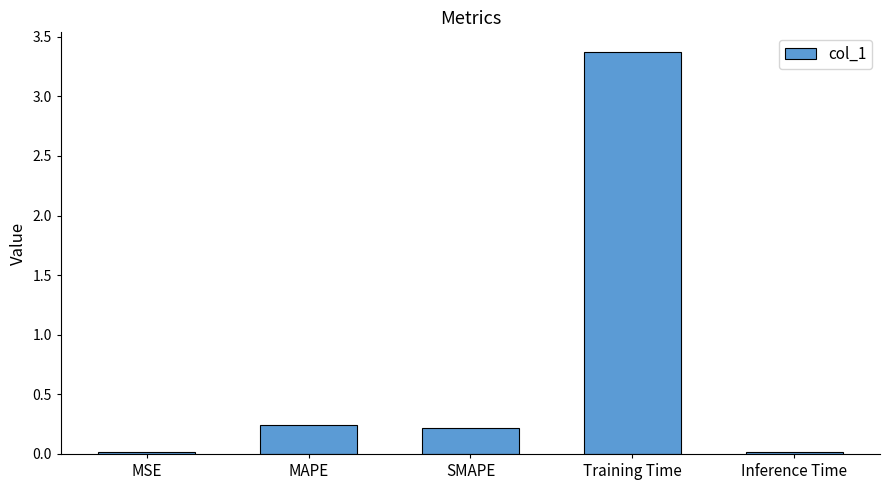

What is the difference between the maximum and minimum values?

3.4